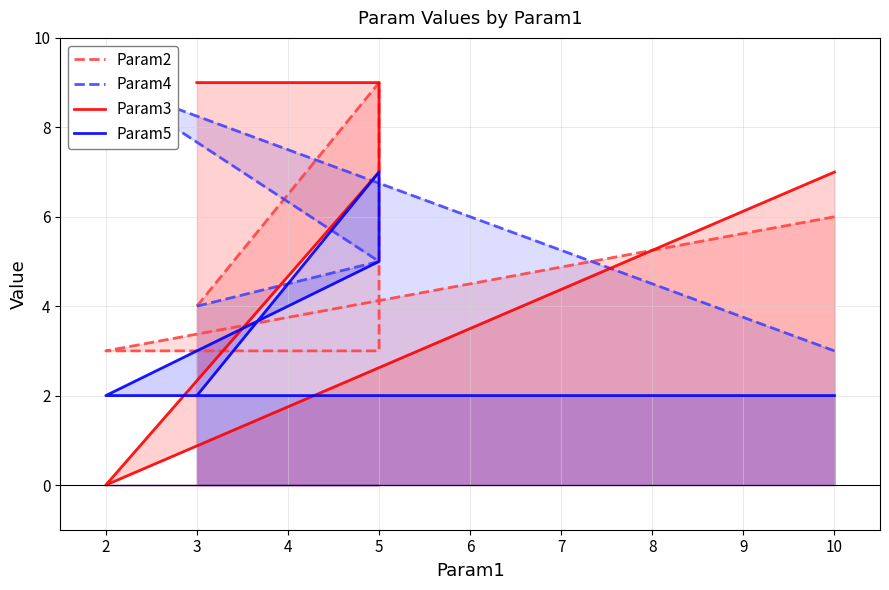

What is the lowest value of the Param4 series?

3